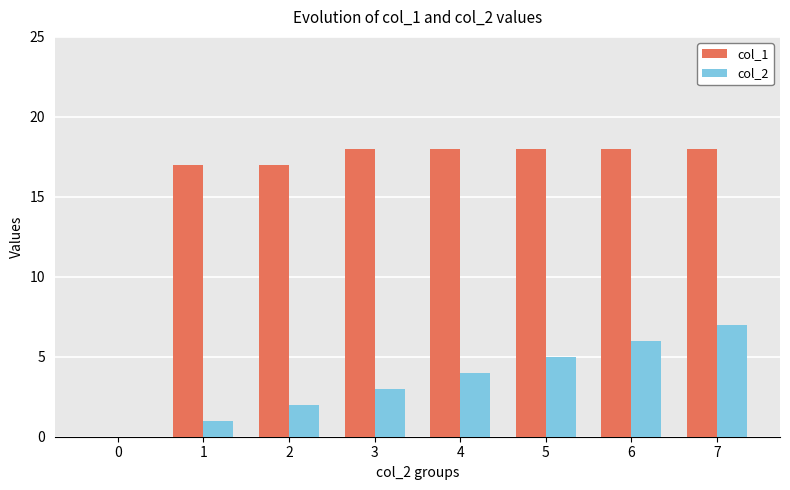

What is the maximum value for col_1?

18